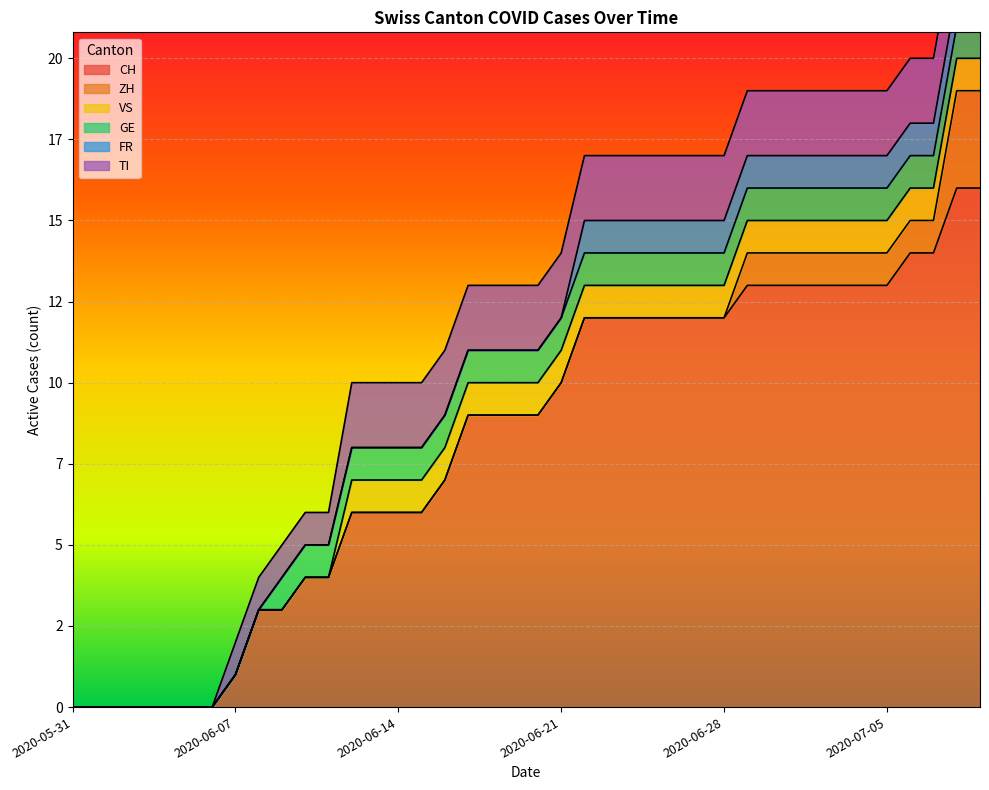

Rank the series by their maximum value, from highest to lowest.

CH, ZH, TI, VS, GE, FR